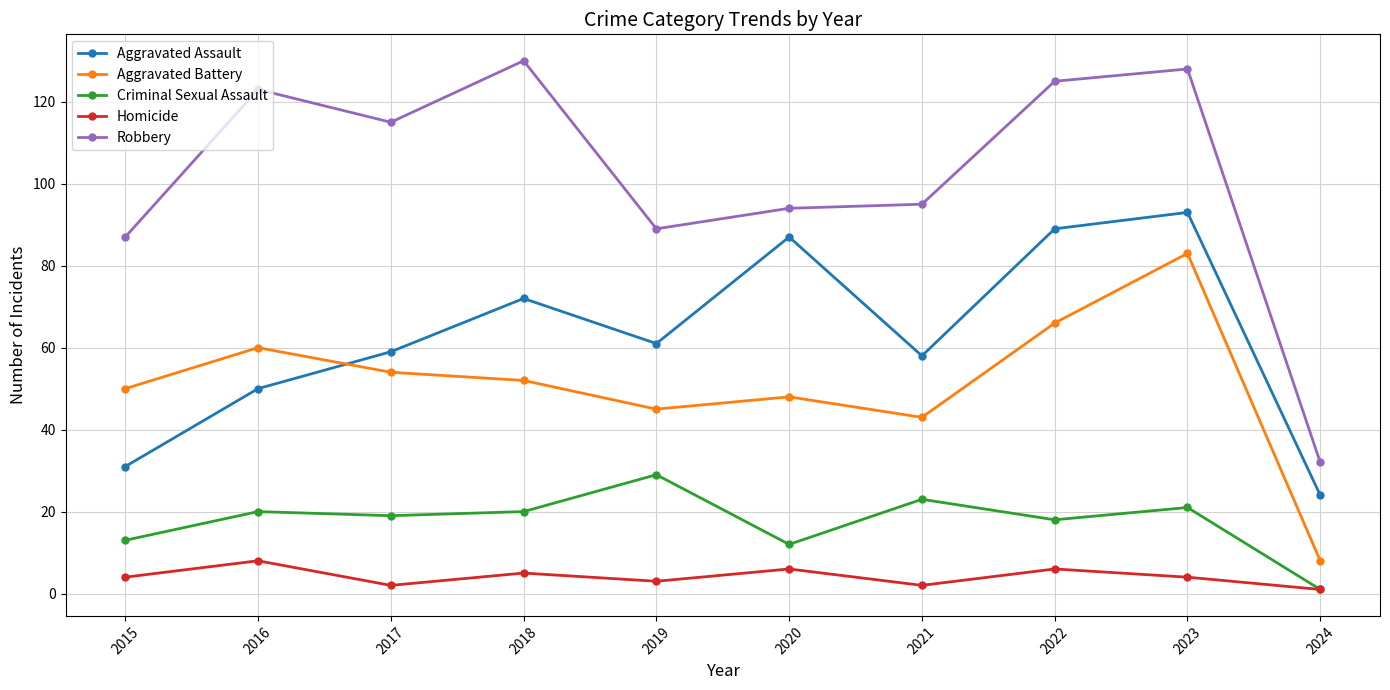

The value of Aggravated Assault at 2018 is 26. True or false?

False